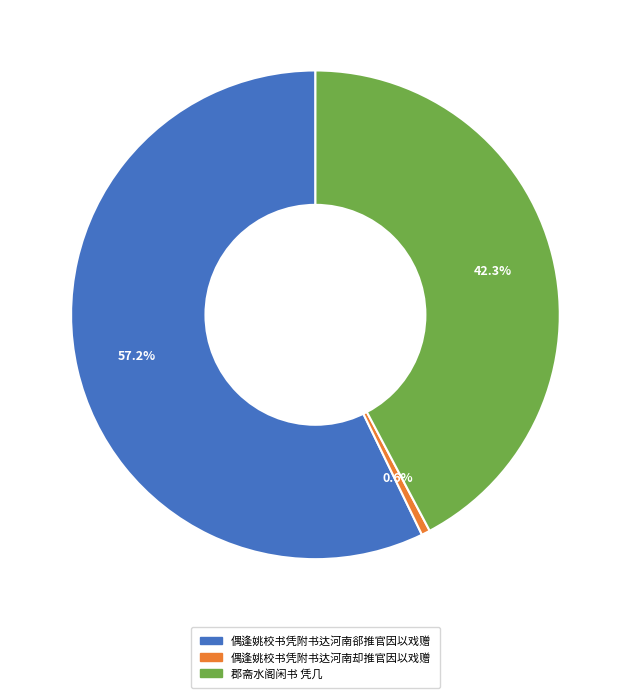

To the nearest percent, what is the difference between the largest and smallest slice percentages?

57%